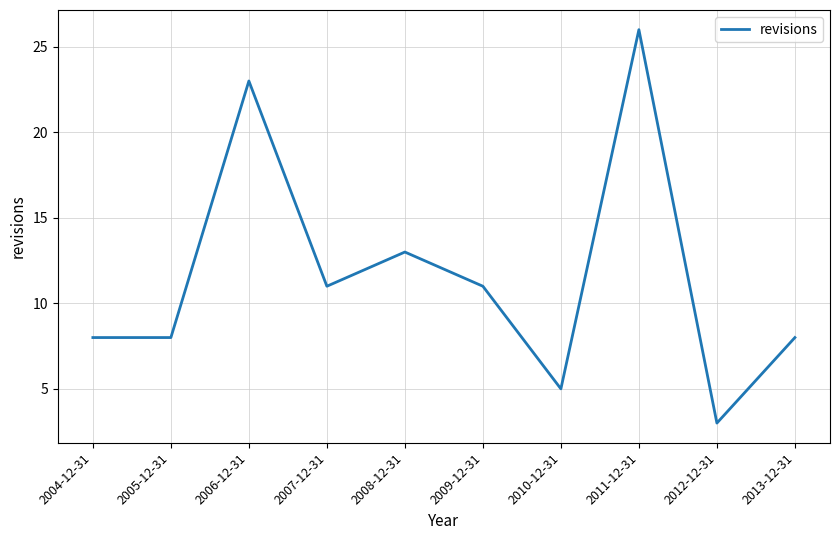

What is the difference between the values at 2005-12-31 and 2008-12-31?

5